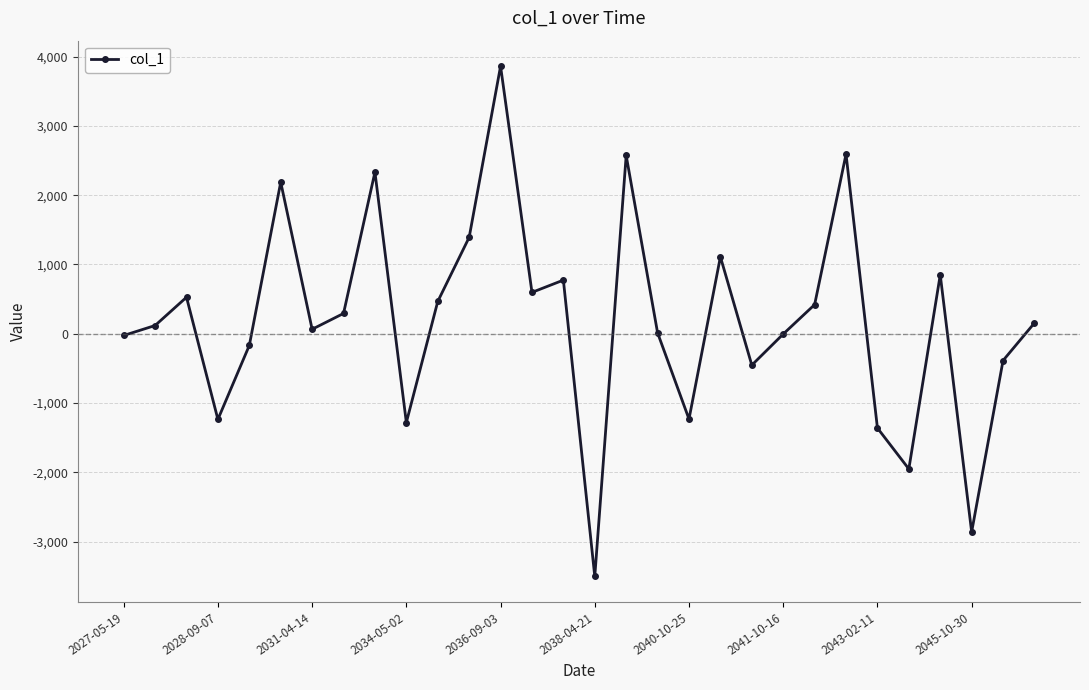

What is the value of the 29th point from the left?

-387.0